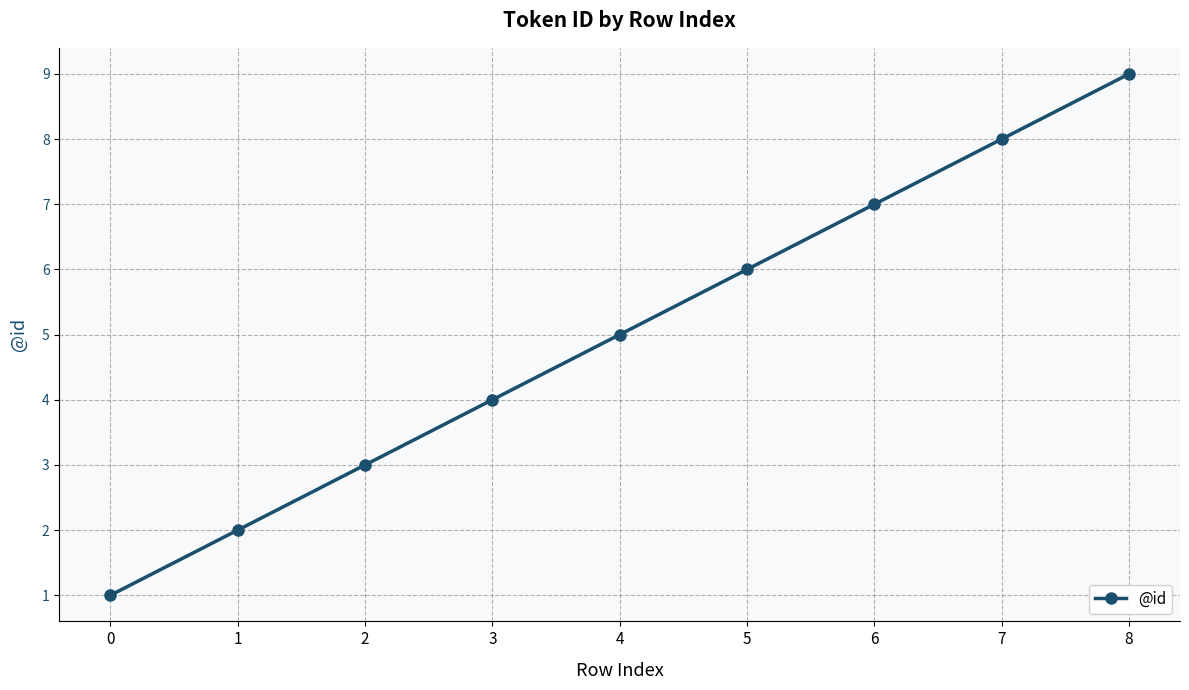

What is the difference between the maximum and minimum values?

8